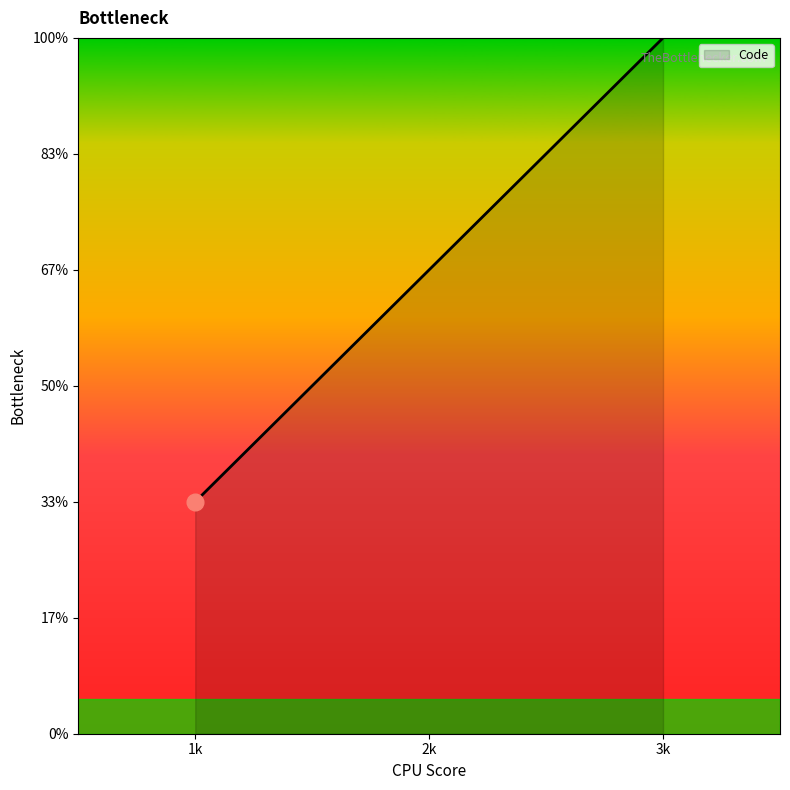

Is this an area chart (filled region under the line)?

Yes